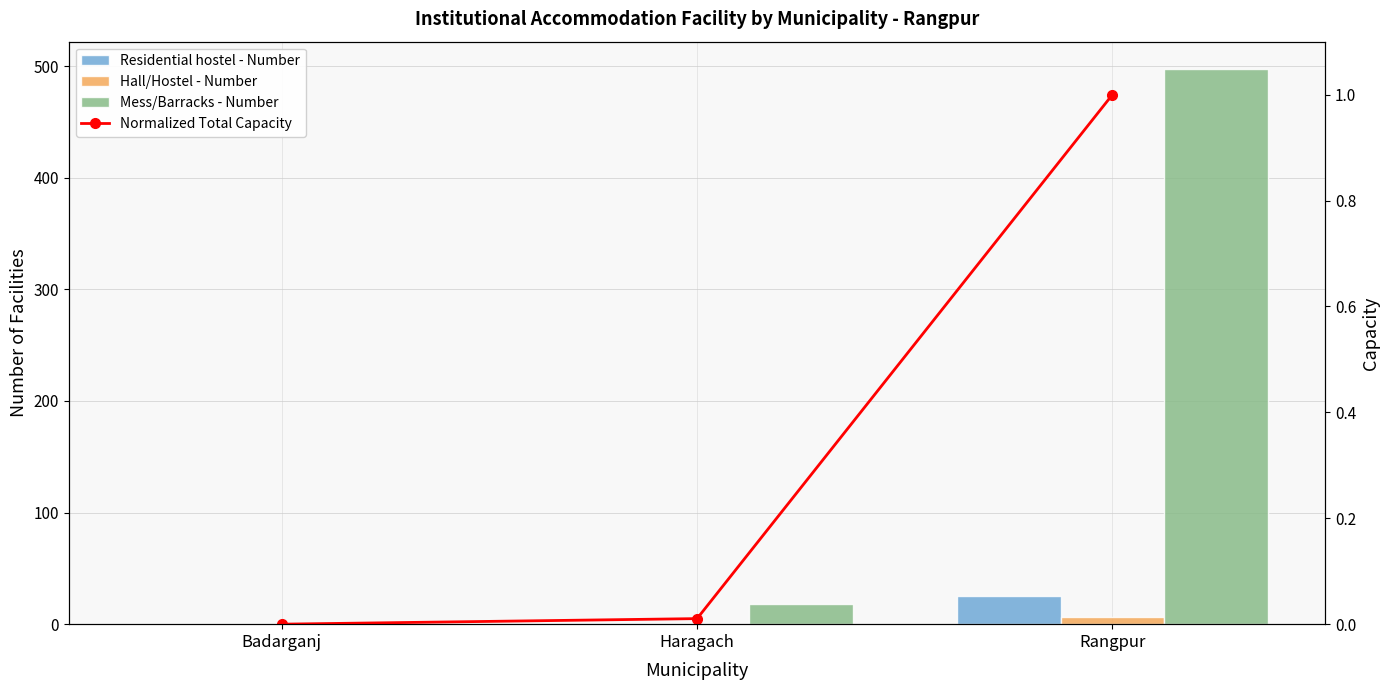

Between Haragach and Rangpur, which series saw the biggest shift?

Mess/Barracks - Number